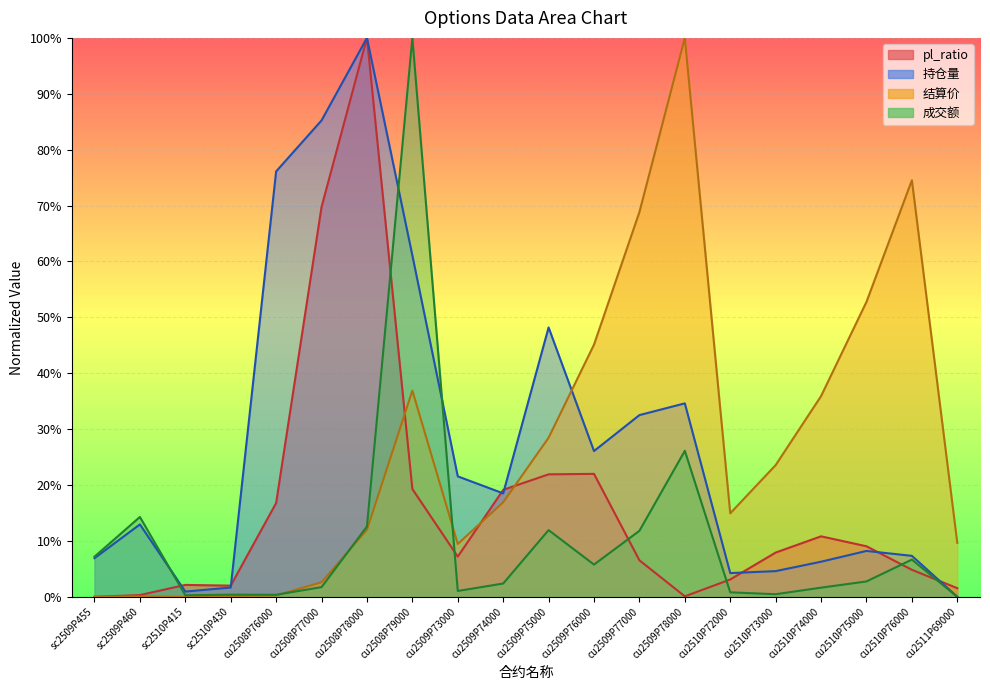

What is the maximum value shown in the chart?

100.0